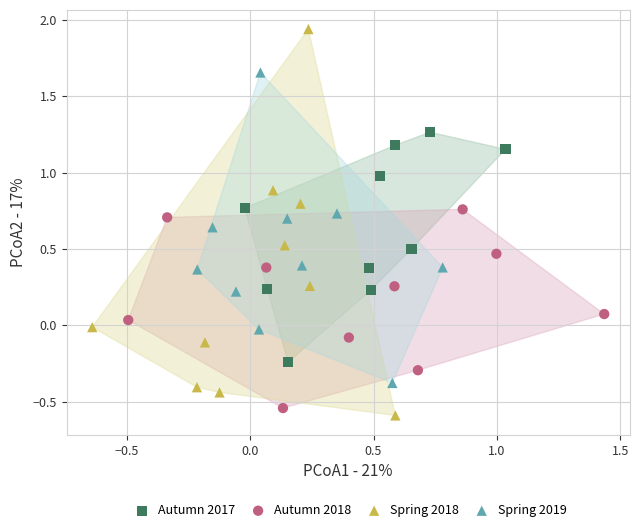

Which series has the widest spread of Y values?

Spring 2018